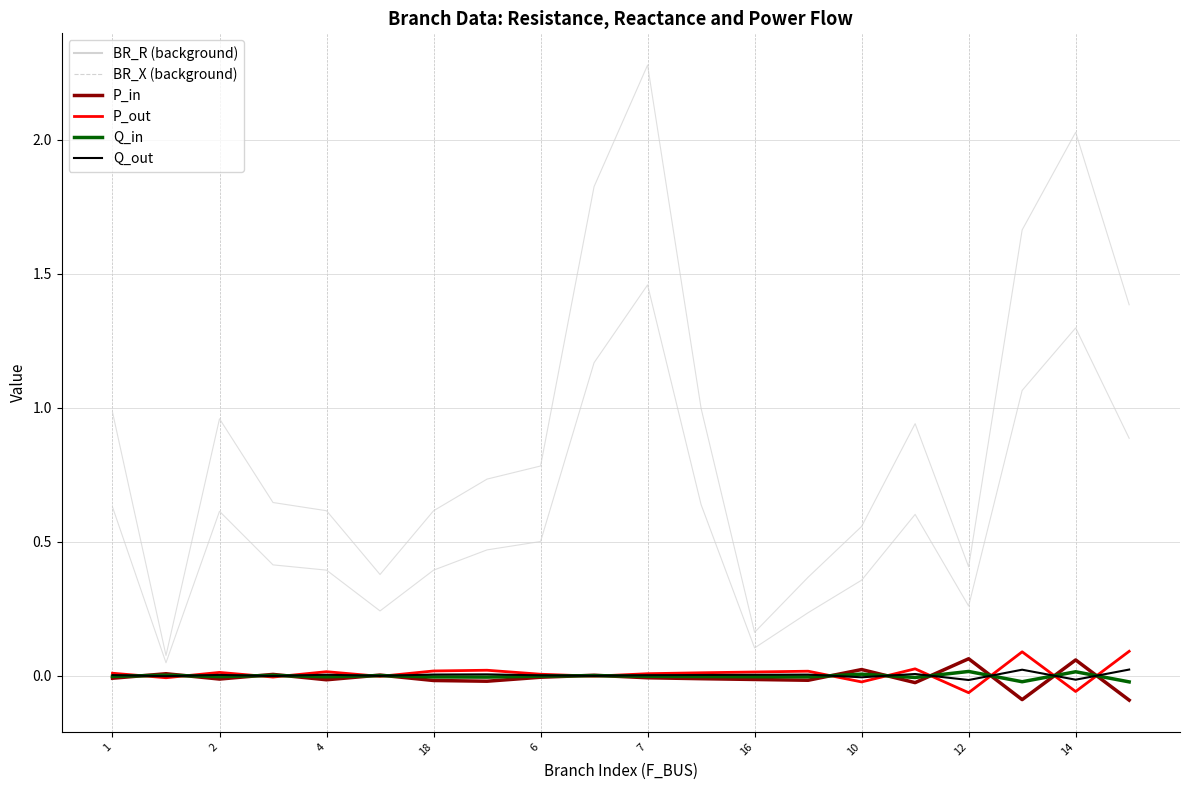

Where is Q_out nearest to the value 0?

14